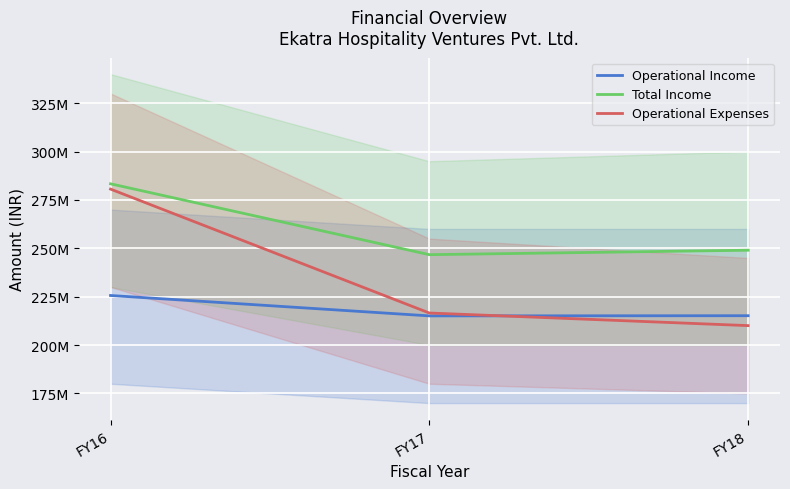

List the series in order of their peak value, highest first.

Total Income, Operational Expenses, Operational Income